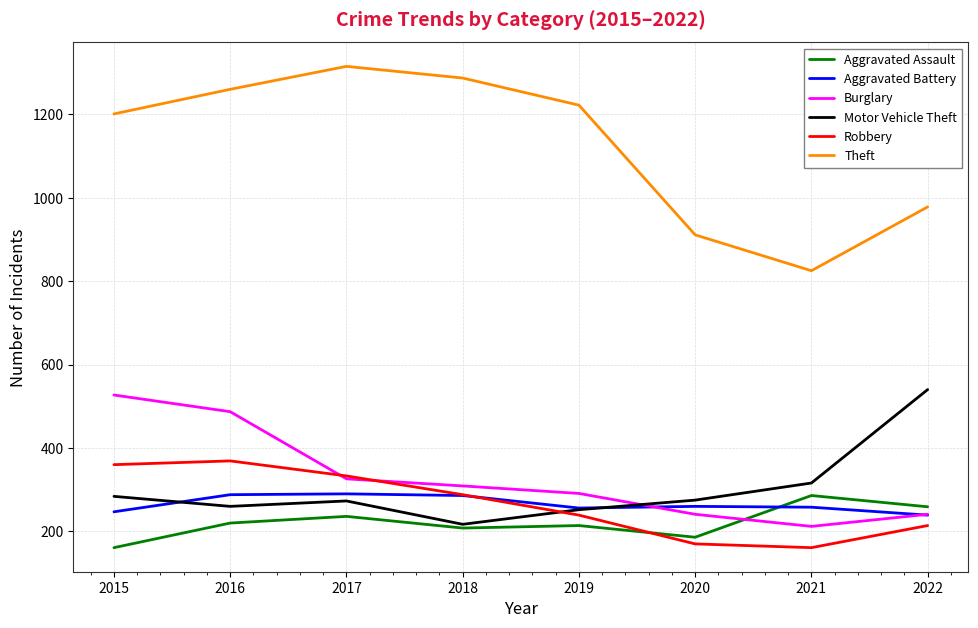

What is the sum of the Burglary values at 2020 and 2016?

728